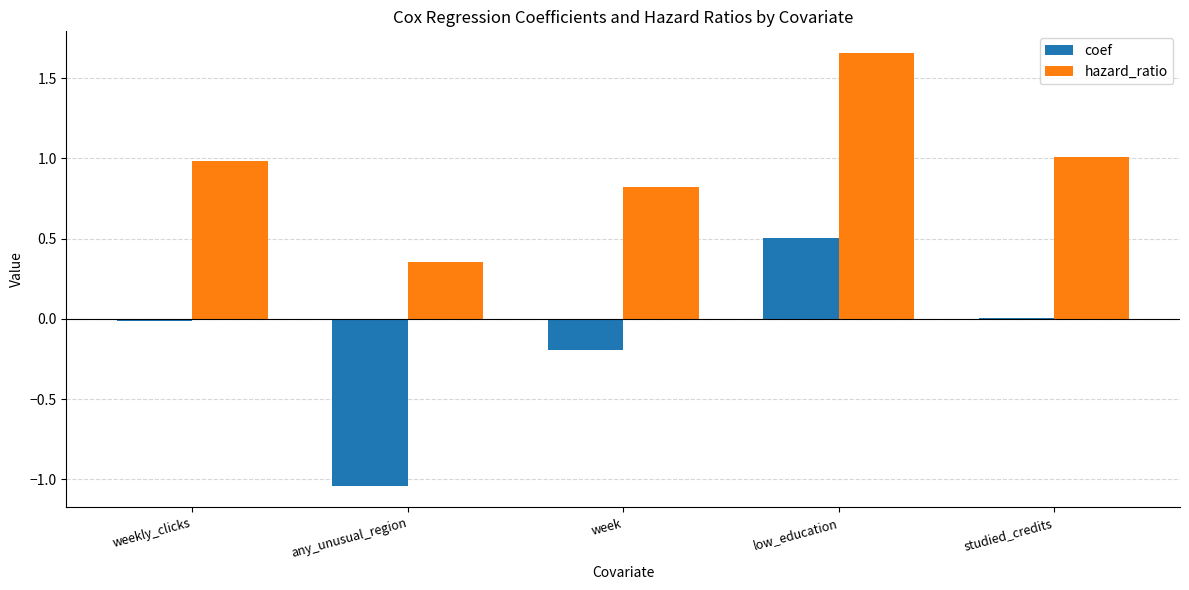

Count the number of data series in this chart.

2